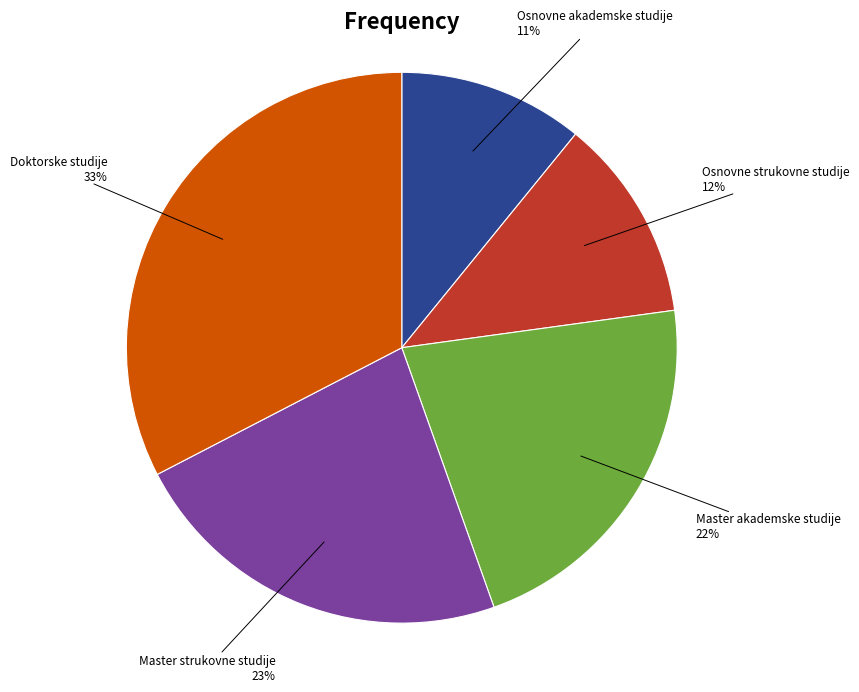

To the nearest percent, what is the difference between the Master strukovne studije and Master akademske studije slice percentages?

1%